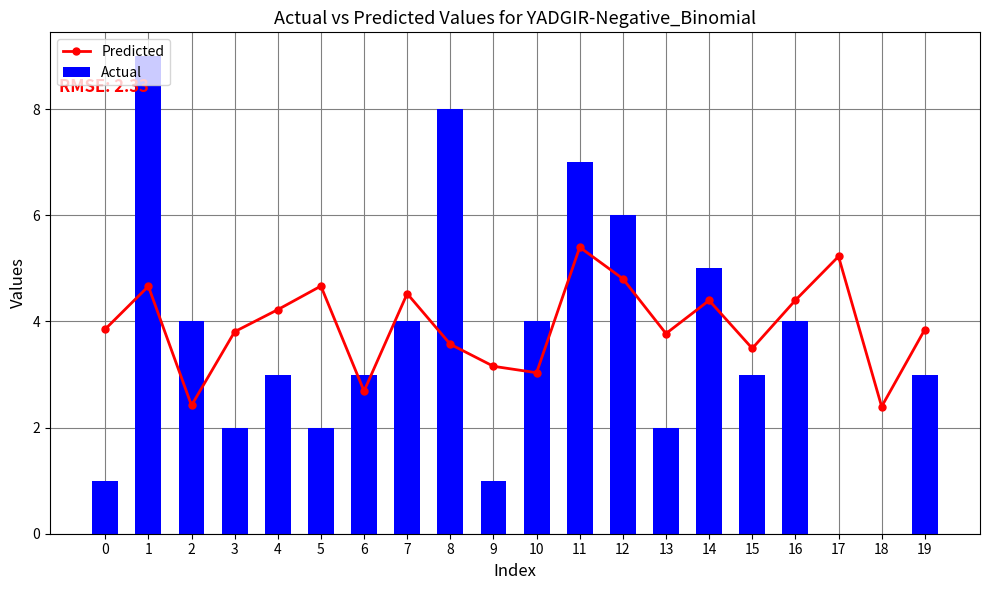

Count the number of categories in the chart.

20